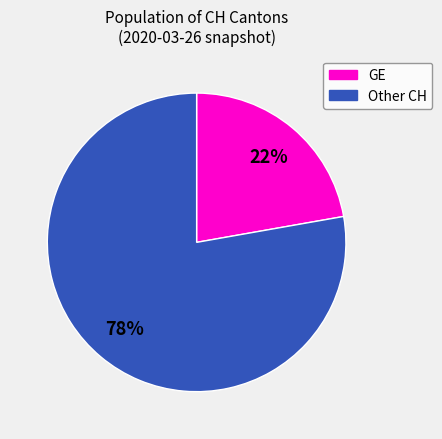

Count the number of slices in the pie.

2